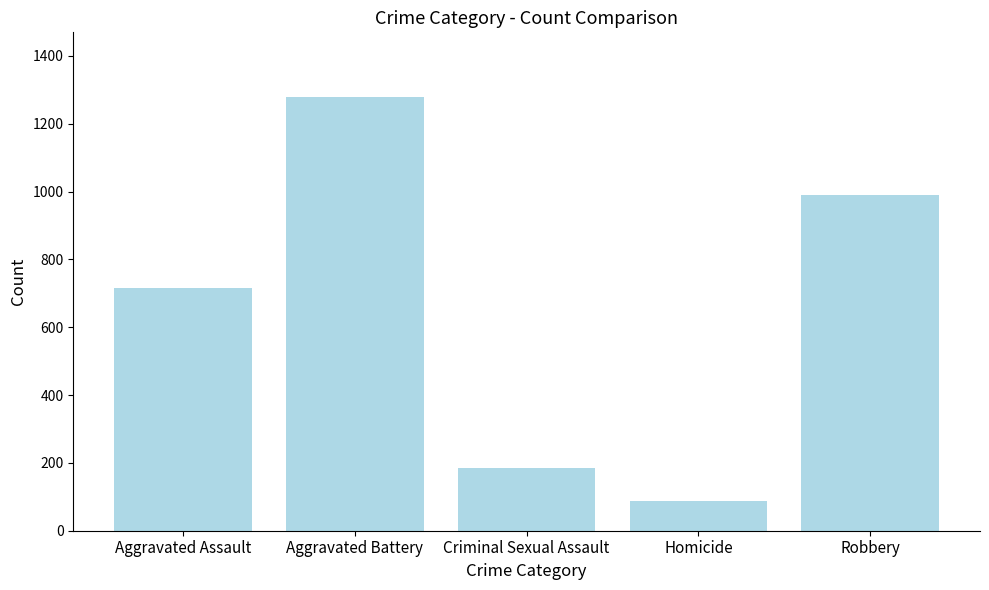

Which label corresponds to the largest value in the chart?

Aggravated Battery